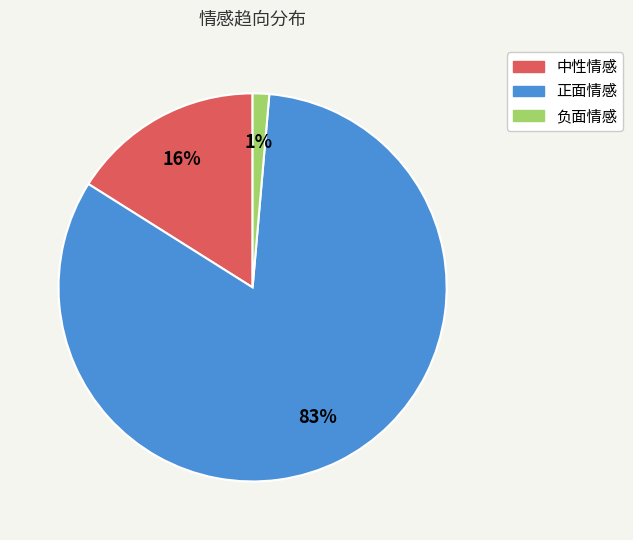

How many slices are in this pie chart?

3